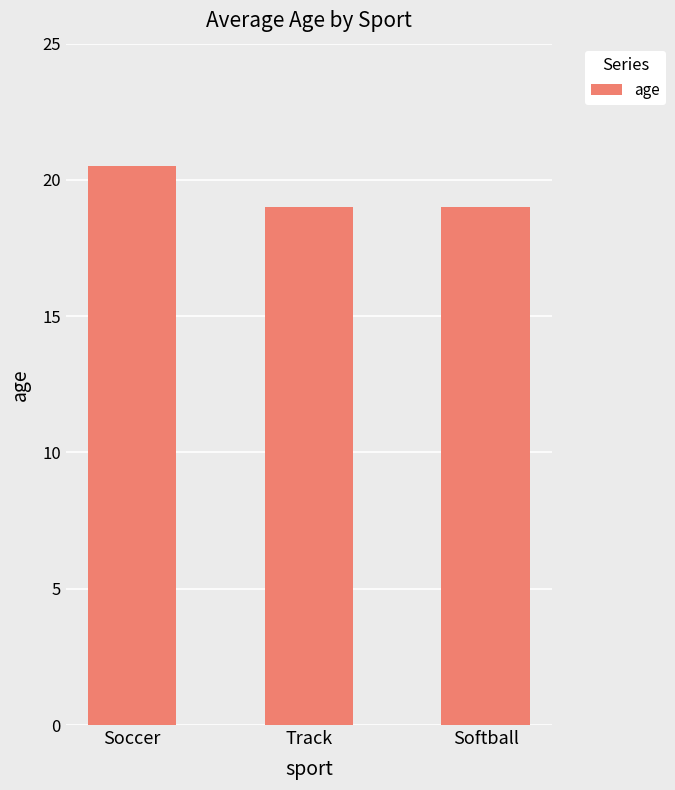

Which category has the highest value across all series?

Soccer